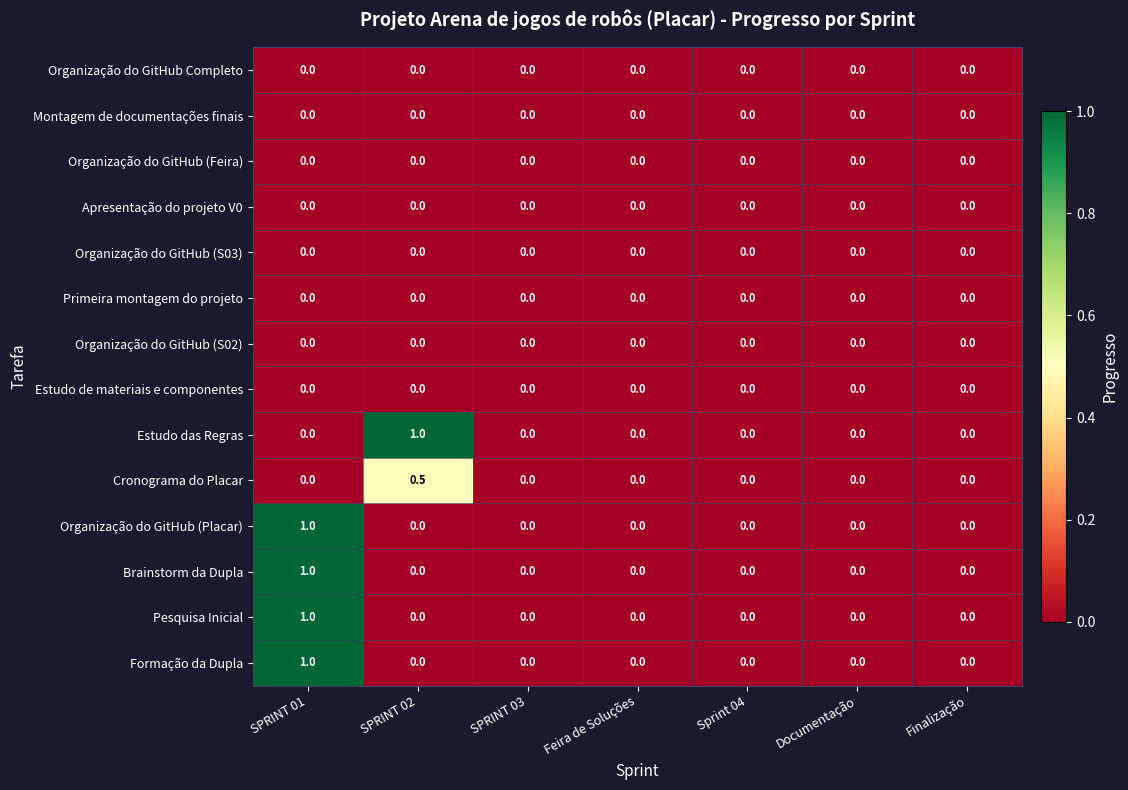

At which category is the sum across all series the highest?

SPRINT 01